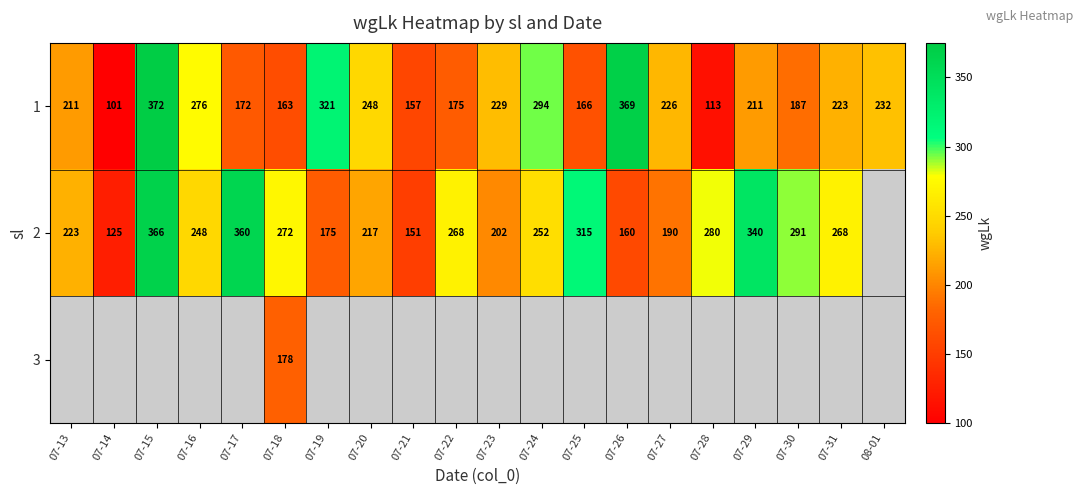

Is it true that 1 equals 71.2 at 07-21?

False